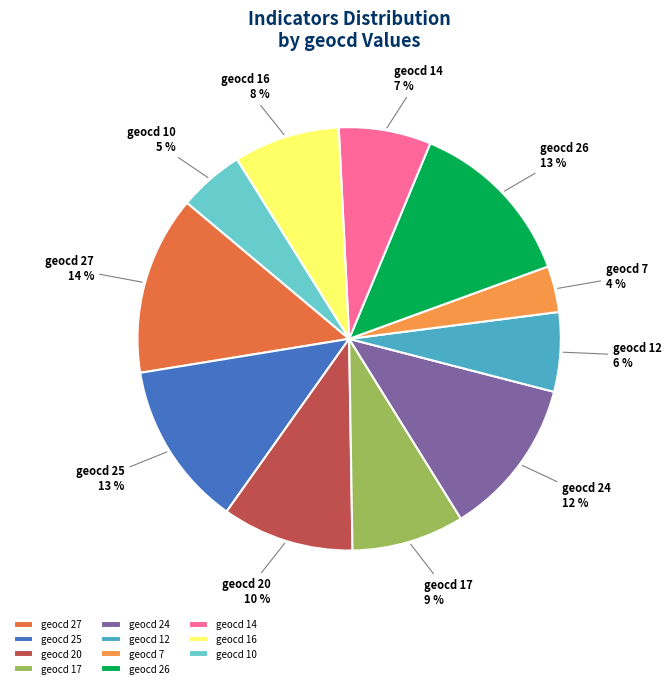

Combined, do geocd 14 and geocd 16 account for over 50%?

No